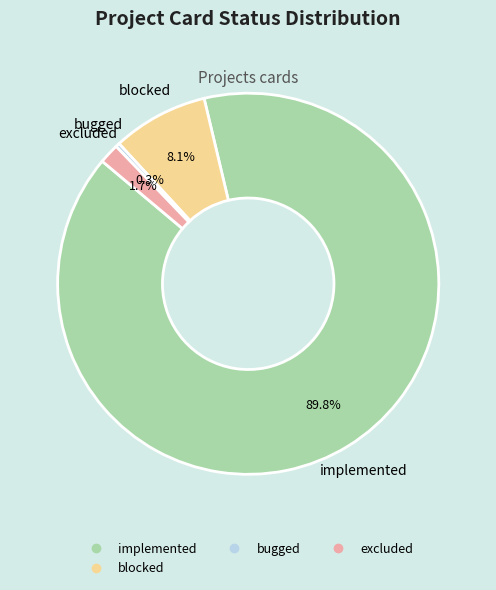

Does any single category account for the majority?

Yes